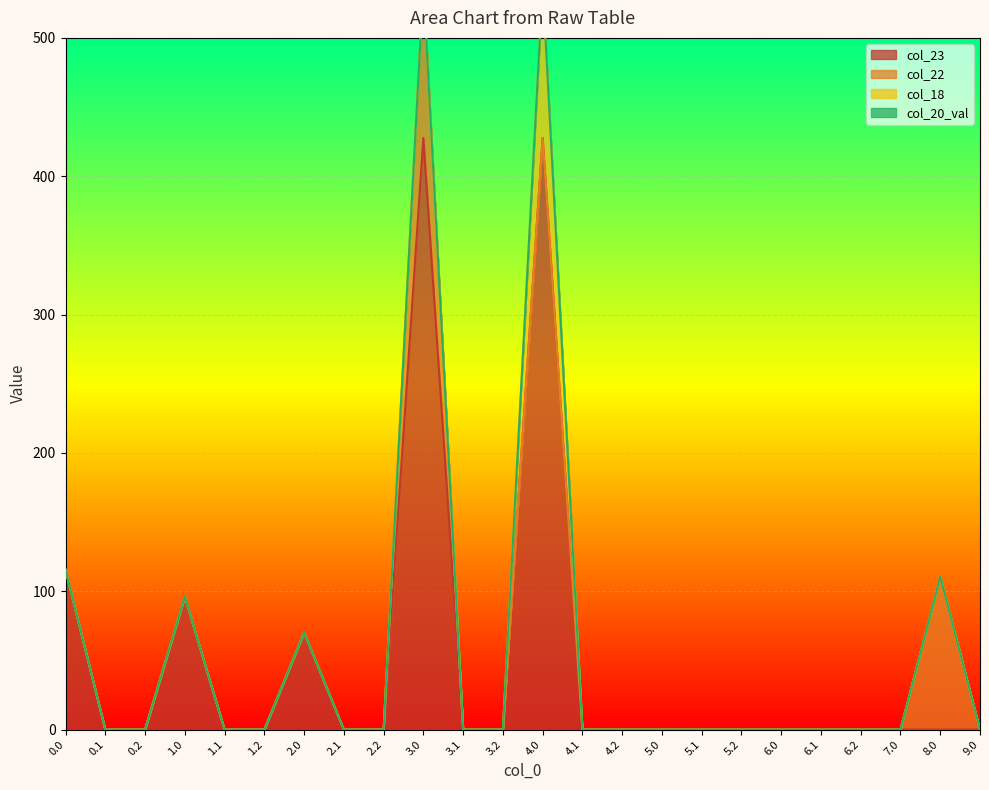

Reading right to left, what are all the values shown in this chart?

col_23: 0.0	0.0	0.0	0.0	0.0	0.0	0.0	0.0	0.0	0.0	0.0	427.7	0.0	0.0	427.7	0.0	0.0	70.2	0.0	0.0	96.1	0.0	0.0	115.5
col_22: 0.0	110.5	0.0	0.0	0.0	0.0	0.0	0.0	0.0	0.0	0.0	0.0	0.0	0.0	110.5	0.0	0.0	0.0	0.0	0.0	0.0	0.0	0.0	0.0
col_18: 0.0	0.0	0.0	0.0	0.0	0.0	0.0	0.0	0.0	0.0	0.0	110.5	0.0	0.0	0.0	0.0	0.0	0.0	0.0	0.0	0.0	0.0	0.0	0.0
col_20_val: 0.0	0.0	0.0	0.0	0.0	0.0	0.0	0.0	0.0	0.0	0.0	0.0	0.0	0.0	0.0	0.0	0.0	0.0	0.0	0.0	0.0	0.0	0.0	0.0